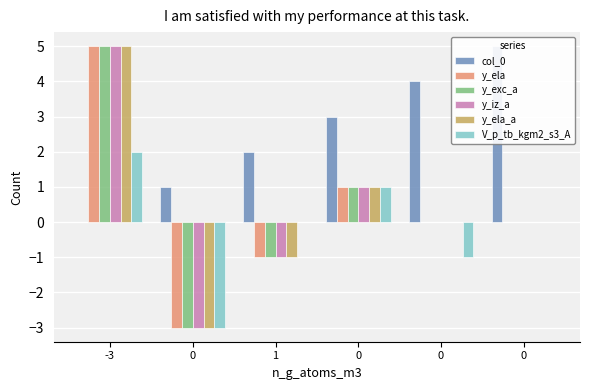

Reading left to right, extract all data points from this chart.

col_0: 0	1	2	3	4	5
y_ela: 5	-3	-1	1	0	0
y_exc_a: 5	-3	-1	1	0	0
y_iz_a: 5	-3	-1	1	0	0
y_ela_a: 5	-3	-1	1	0	0
V_p_tb_kgm2_s3_A: 2	-3	0	1	-1	0